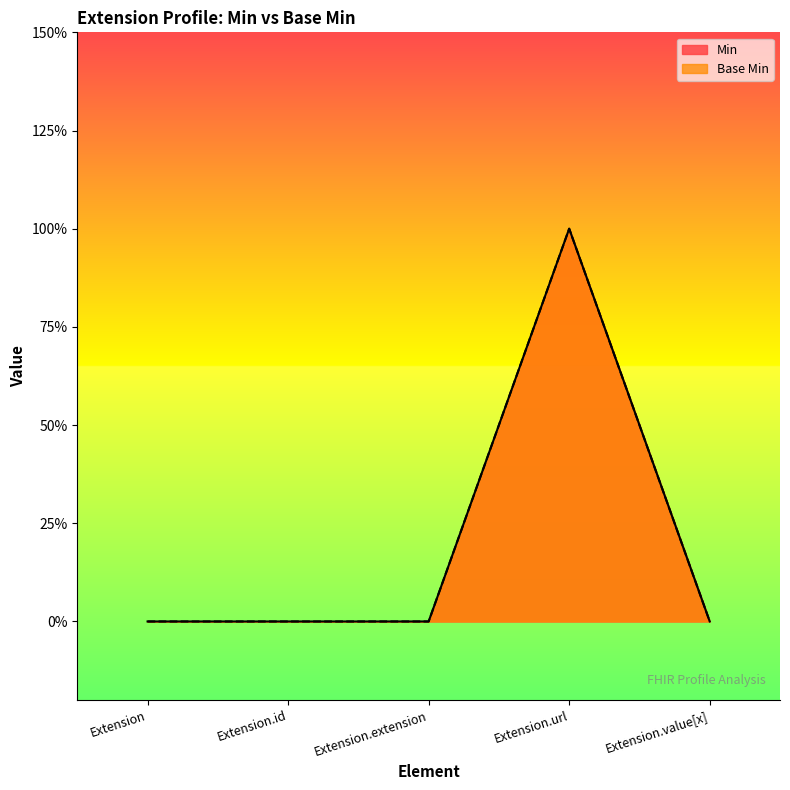

Which series changed the most between Extension.id and Extension.url?

Min